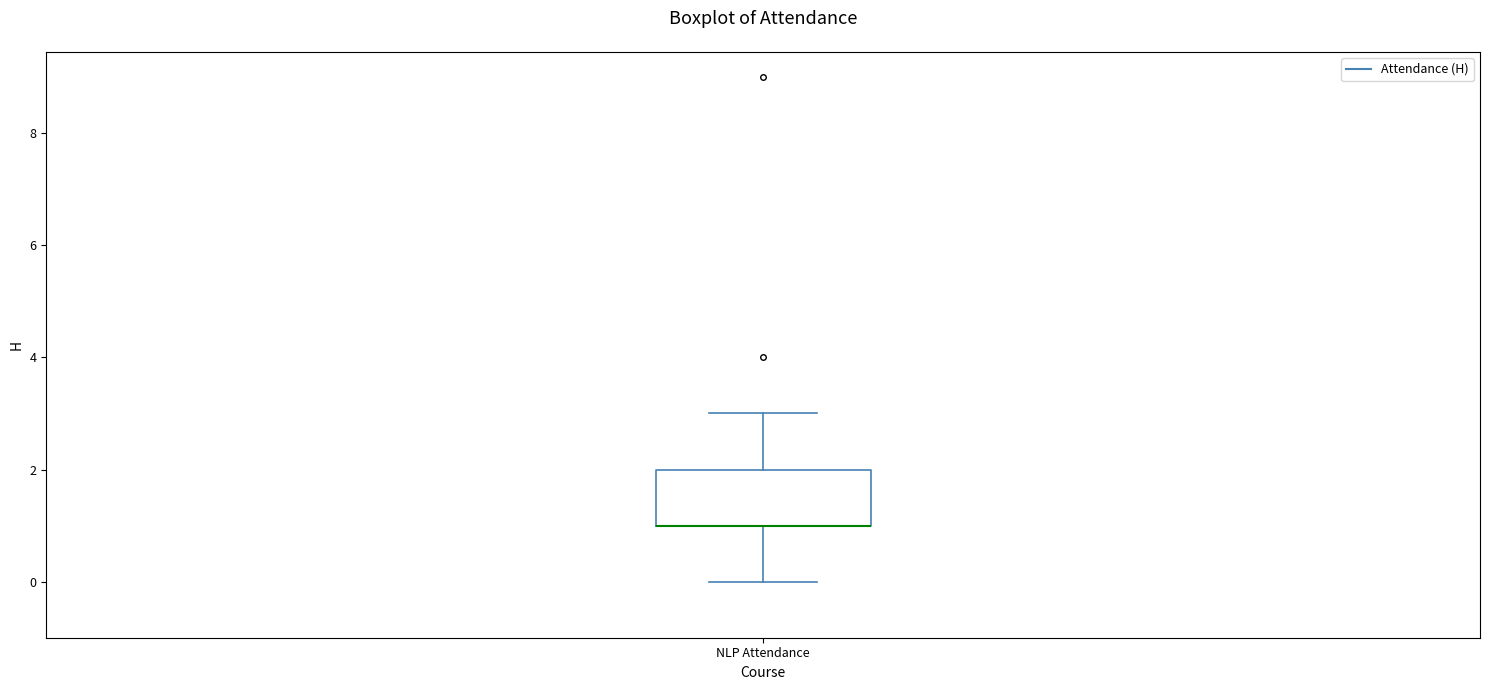

Read this box plot against the y-axis: the position of the median line, the range covered by the box, and the ends of both whiskers. The values are not printed on the chart, so give them approximately, as read against the axis.

median 1 (drawn on the box's lower edge), box 1 to 2, whiskers 0 to 3